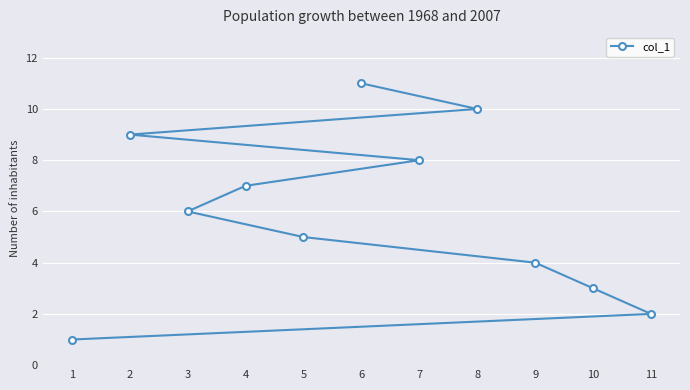

The value at 9 is 1. True or false?

False